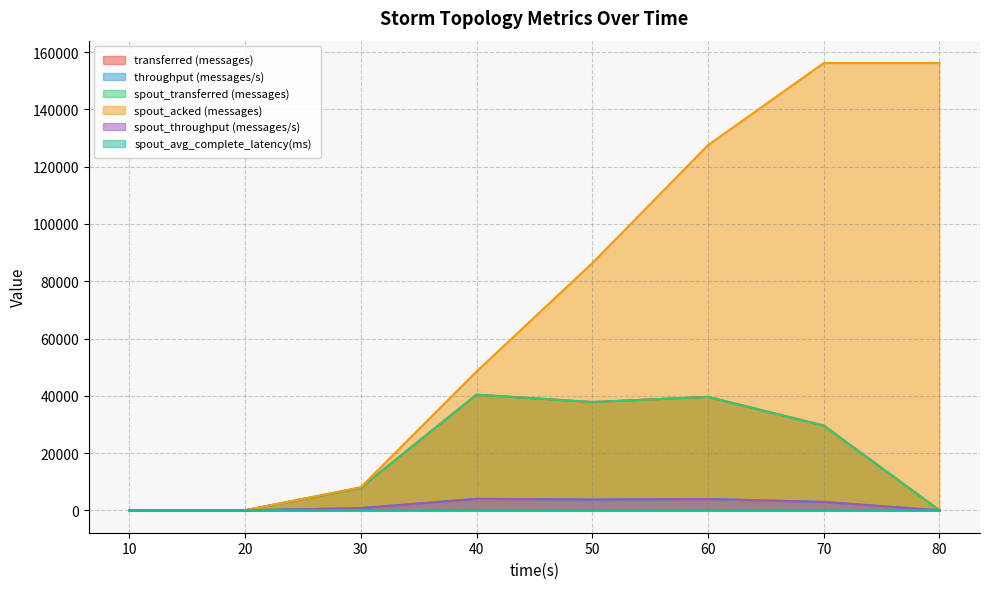

Read the spout_avg_complete_latency(ms) value at 80.

4.4